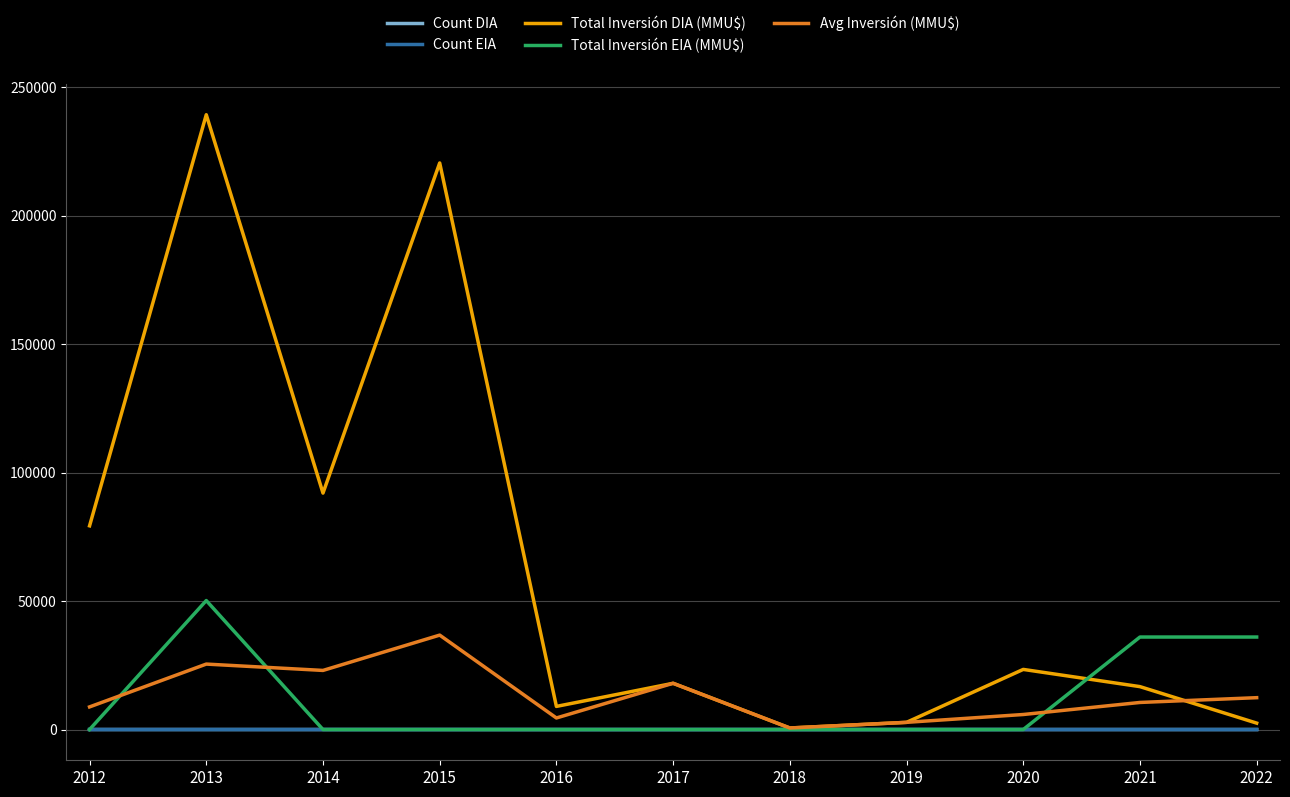

Which series has the largest total across all categories?

Total Inversión DIA (MMU$)